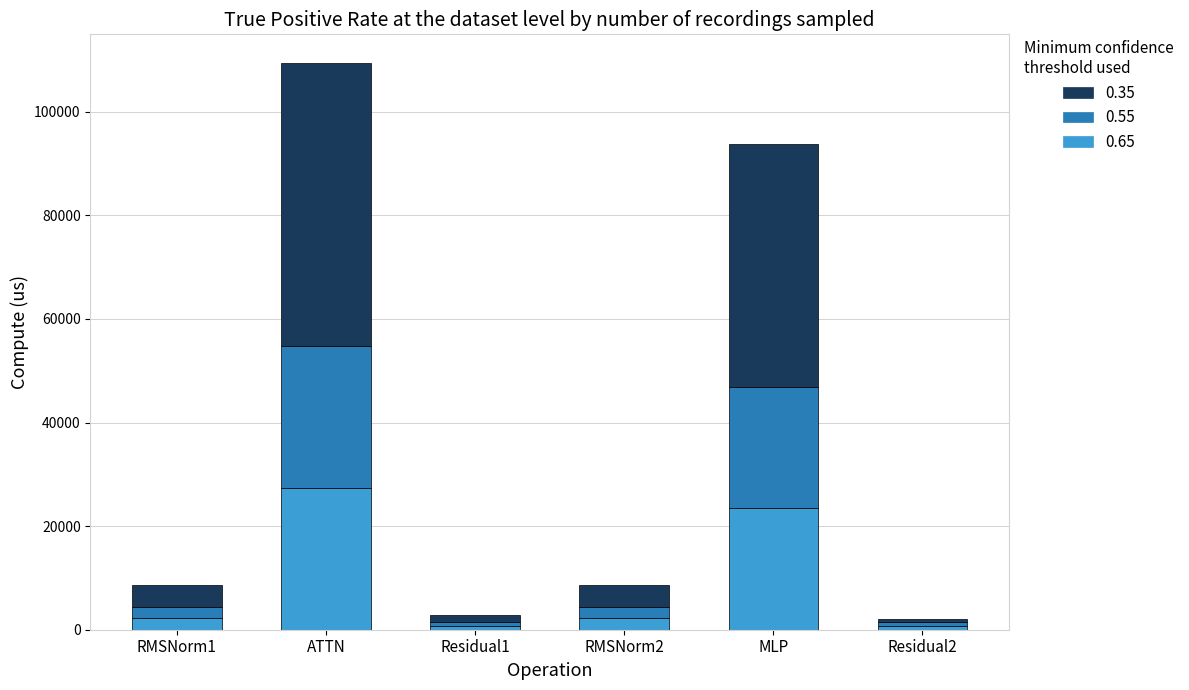

Does the chart contain any negative values?

No